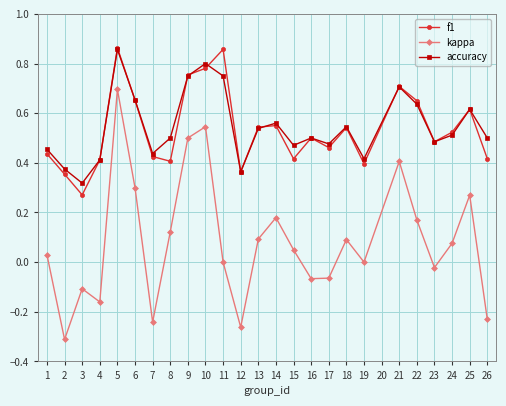

Where is the first local maximum for f1?

5